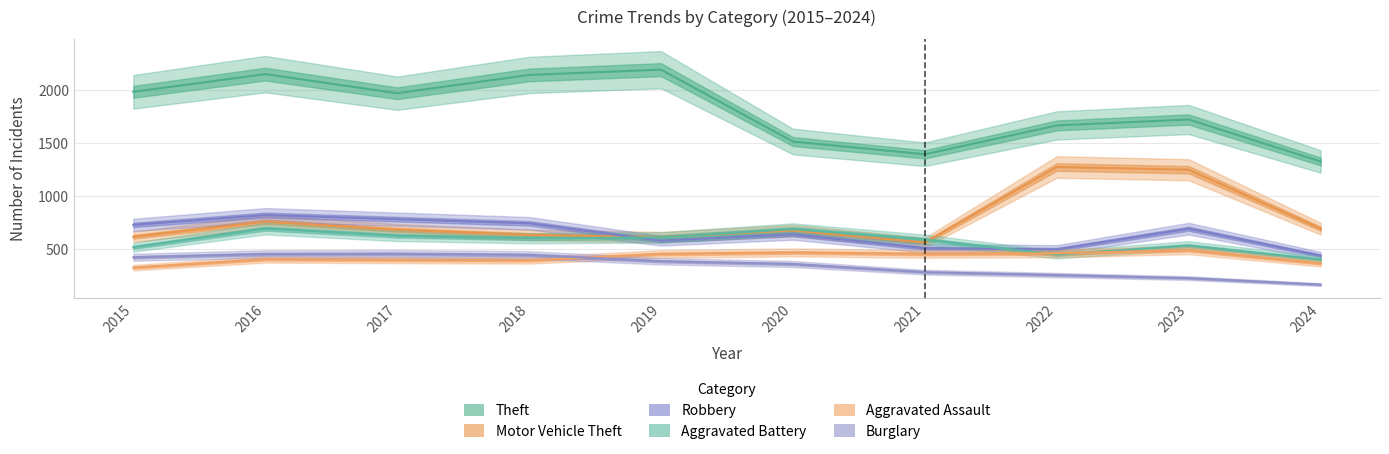

What is the difference between the highest and lowest values at 2024?

1161